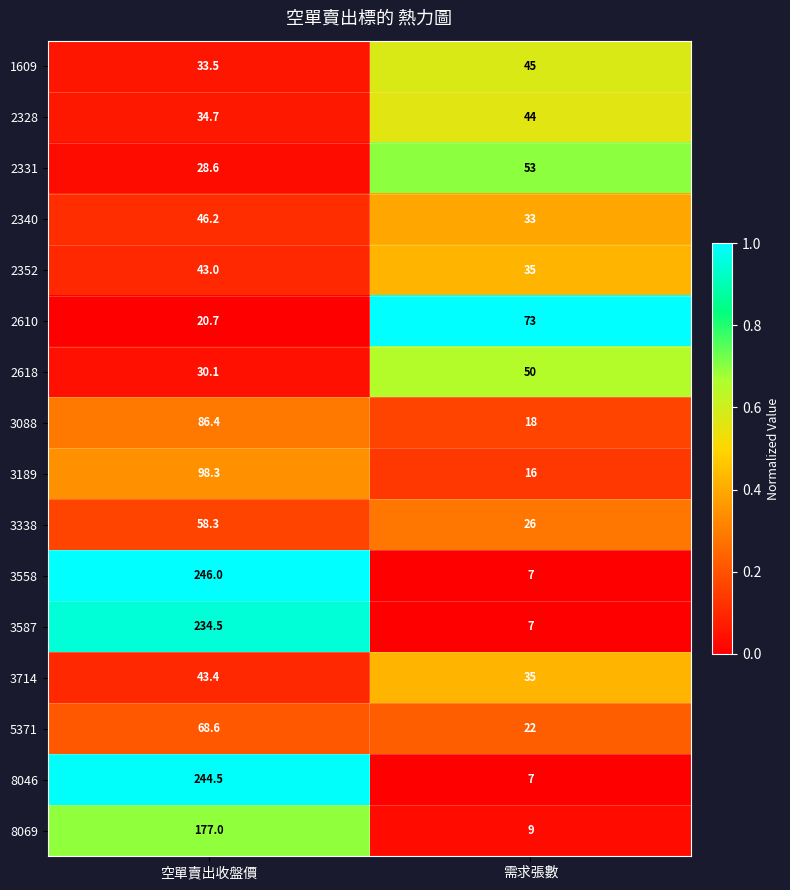

Where is 3088 nearest to the value 52?

需求張數